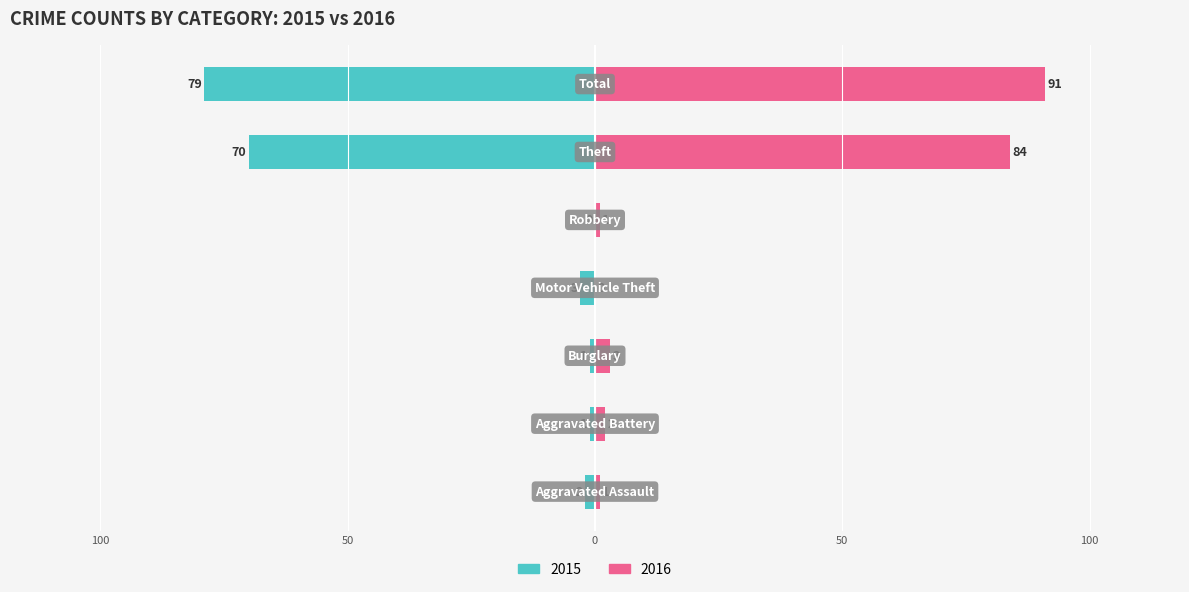

What is the difference between the highest and lowest values at Aggravated Battery?

3